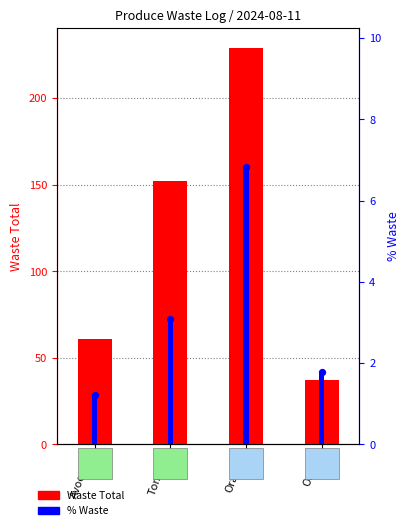

At how many categories does at least one series exceed 50?

3